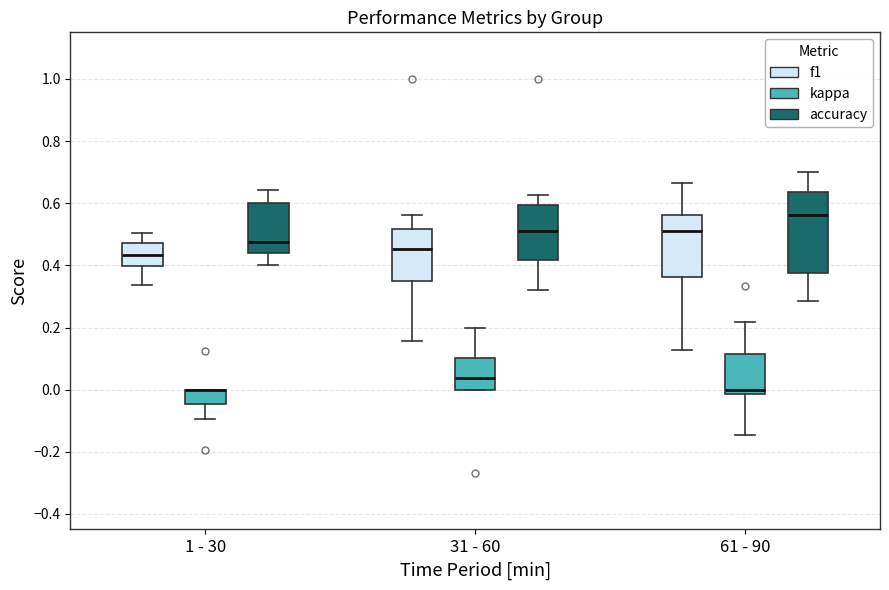

Reading left to right, transcribe this box plot: for each box, give where its median line is, the range the box spans, and where its two whiskers end, as read against the y-axis. The values are not printed on the chart, so give them approximately, as read against the axis.

1 - 30 (f1): median 0.44, box 0.40 to 0.48, whiskers 0.34 to 0.50
1 - 30 (kappa): median 0.00 (drawn on the box's upper edge), box -0.04 to 0.00, whiskers -0.10 to 0.00
1 - 30 (accuracy): median 0.48, box 0.44 to 0.60, whiskers 0.40 to 0.64
31 - 60 (f1): median 0.46, box 0.36 to 0.52, whiskers 0.16 to 0.56
31 - 60 (kappa): median 0.04, box 0.00 to 0.10, whiskers 0.00 to 0.20
31 - 60 (accuracy): median 0.52, box 0.42 to 0.60, whiskers 0.32 to 0.62
61 - 90 (f1): median 0.52, box 0.36 to 0.56, whiskers 0.12 to 0.66
61 - 90 (kappa): median 0.00, box -0.02 to 0.12, whiskers -0.14 to 0.22
61 - 90 (accuracy): median 0.56, box 0.38 to 0.64, whiskers 0.28 to 0.70